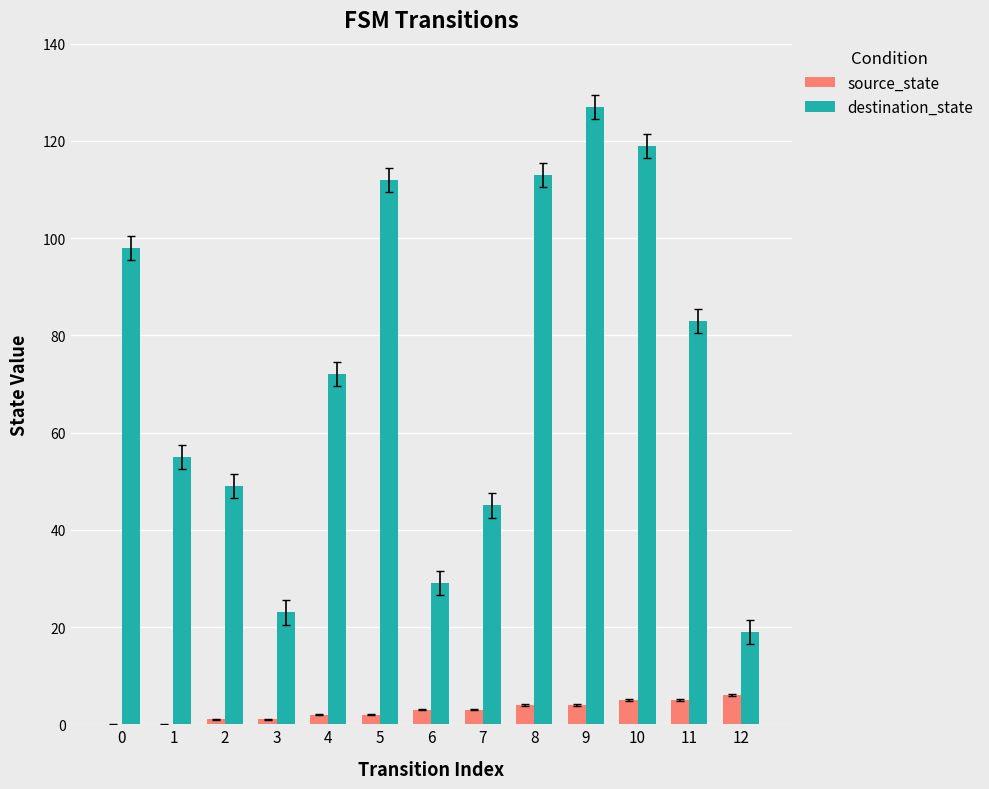

True or false: source_state has a value of 5 at 11.

True